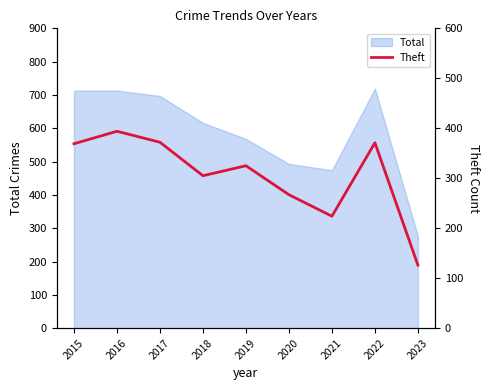

What is the difference between the second highest and minimum values?

246